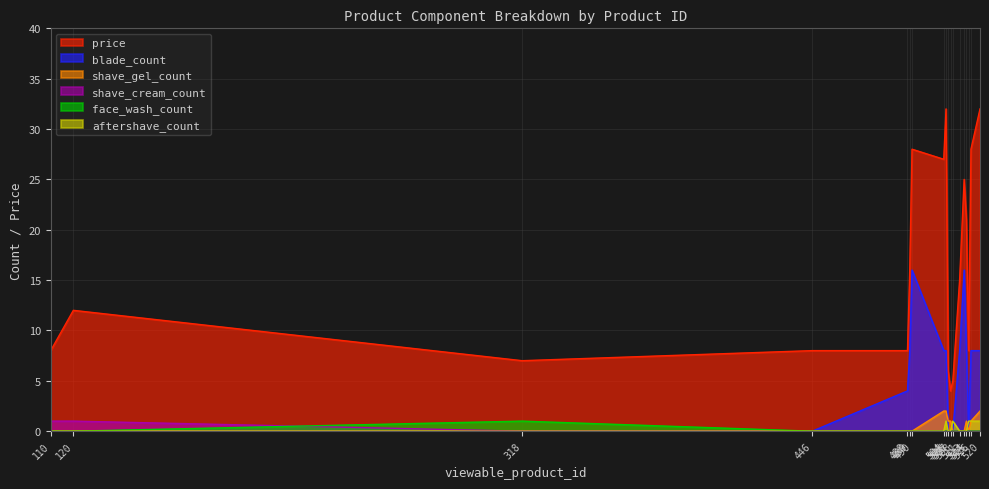

What are all the series names shown in the legend?

price, blade_count, shave_gel_count, shave_cream_count, face_wash_count, aftershave_count